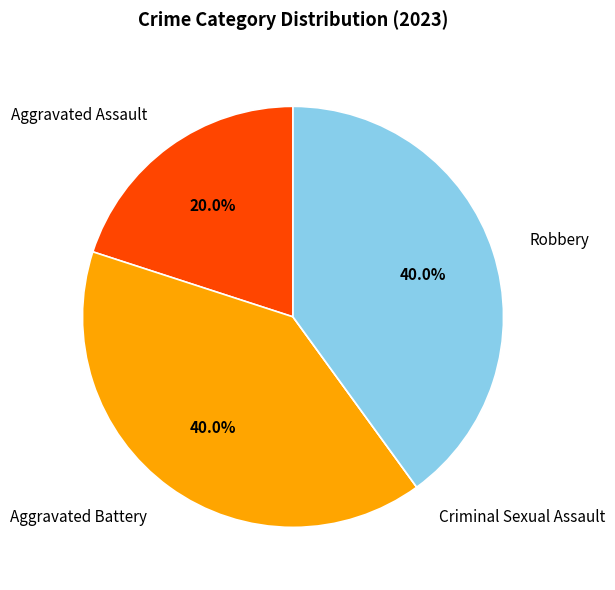

Is there a majority slice in this chart?

No